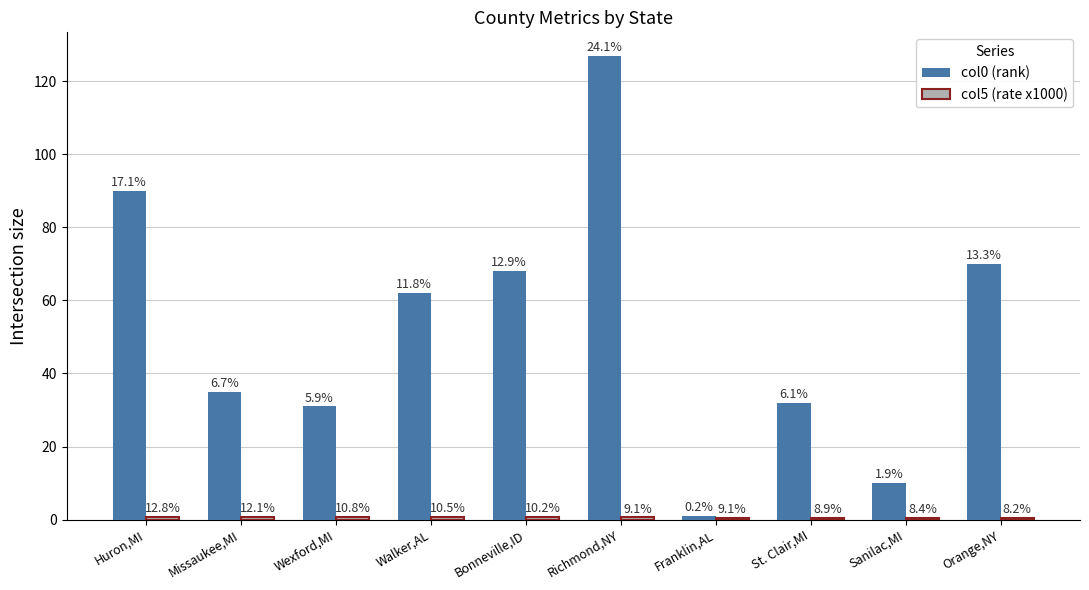

How many bars are there in total?

20